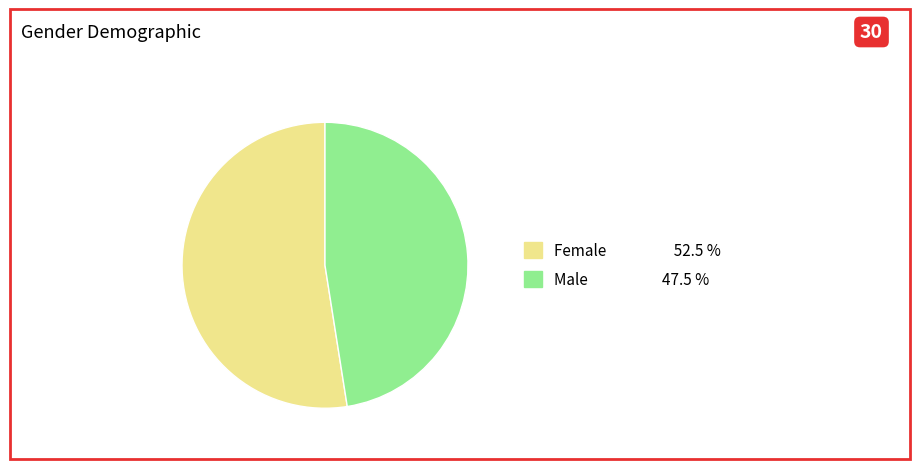

Which category has the smallest portion of the pie?

Male